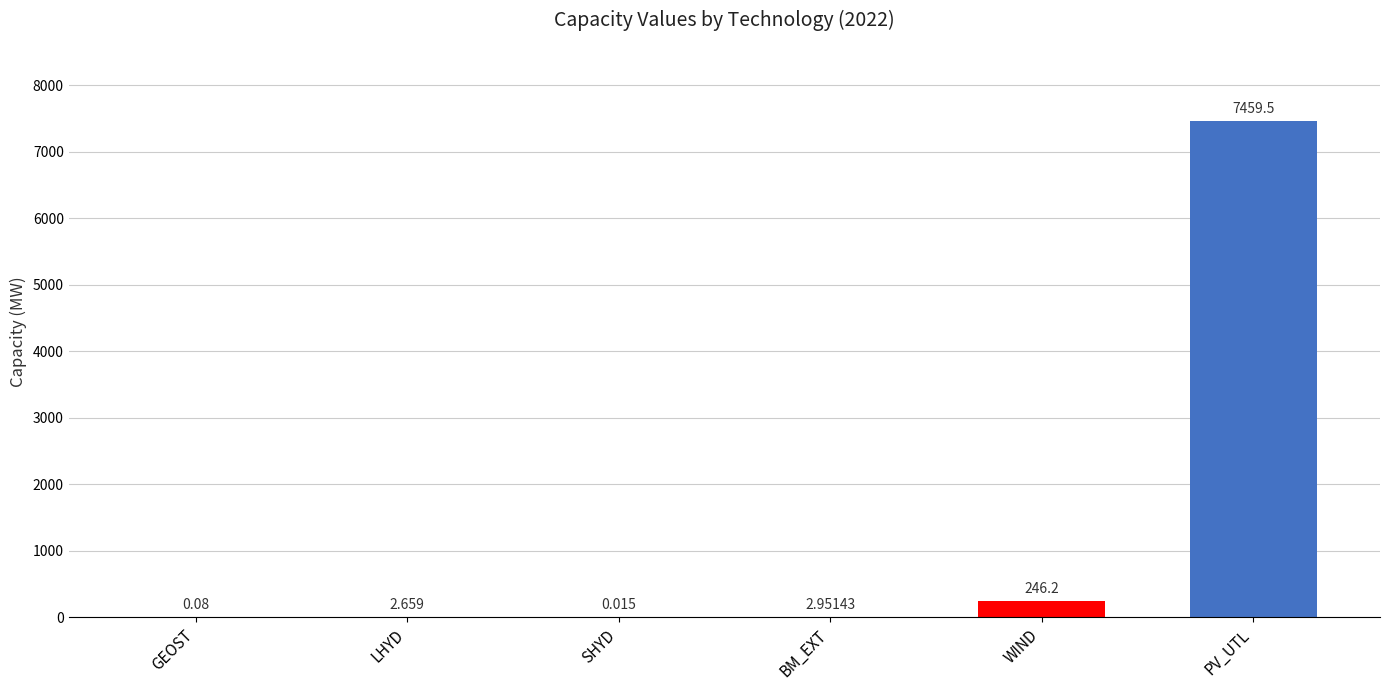

Where does the data first go above 2?

LHYD